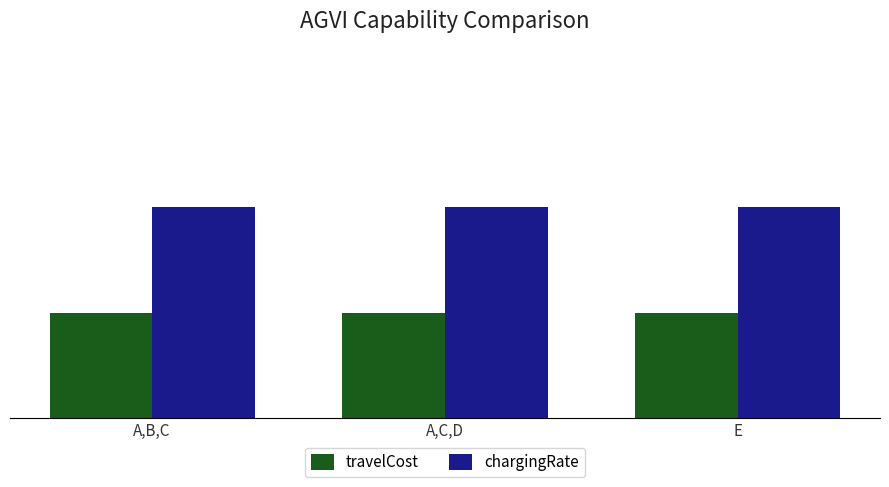

How many bars are there in total?

6